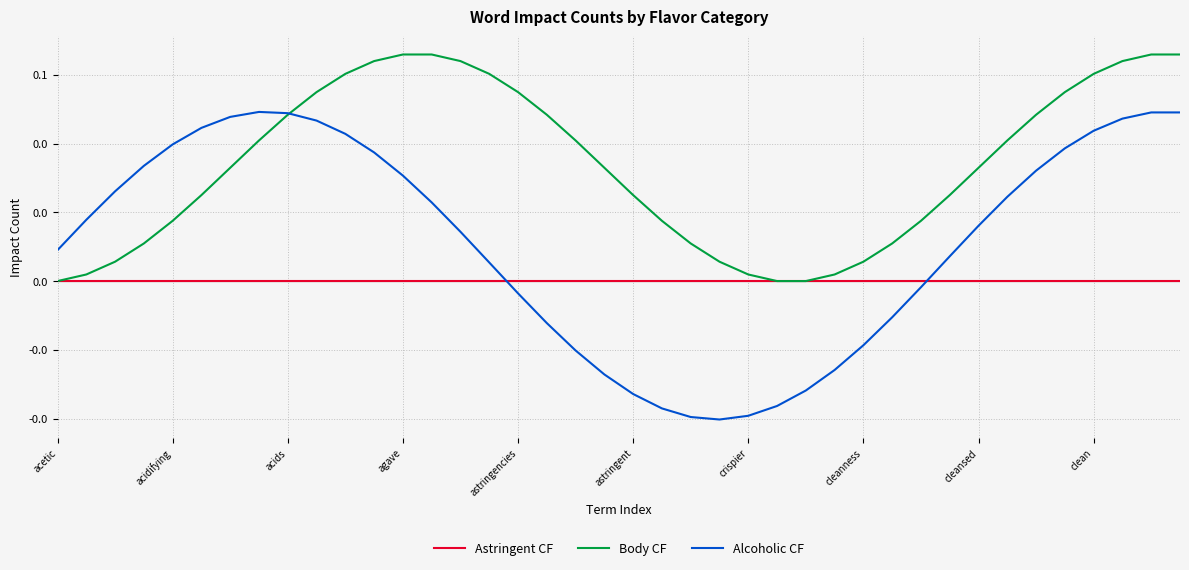

What are all the series names shown in the legend?

Astringent CF, Body CF, Alcoholic CF